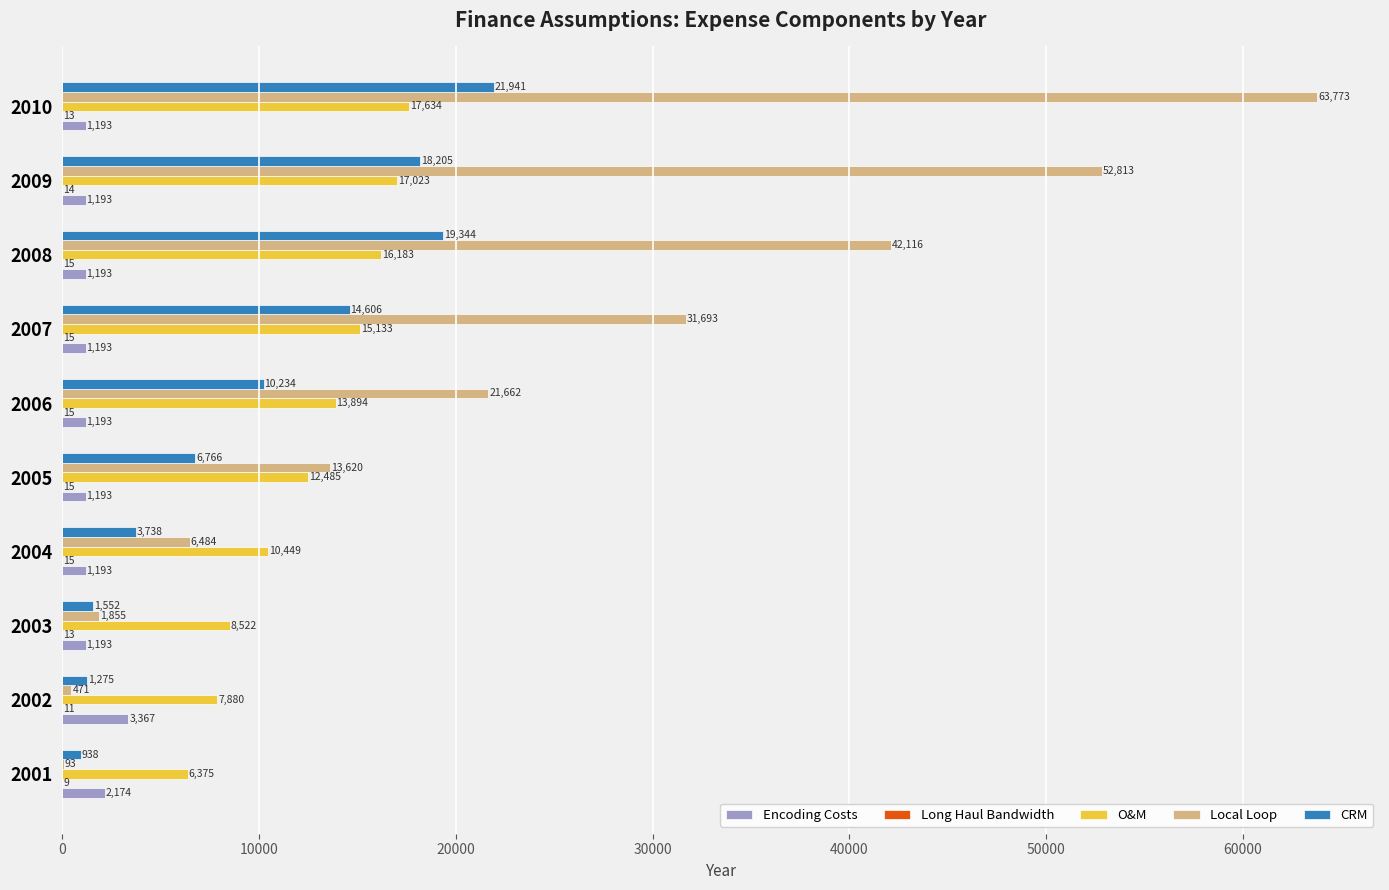

Is the value of Encoding Costs at 2009 greater than the value of O&M at 2001?

No